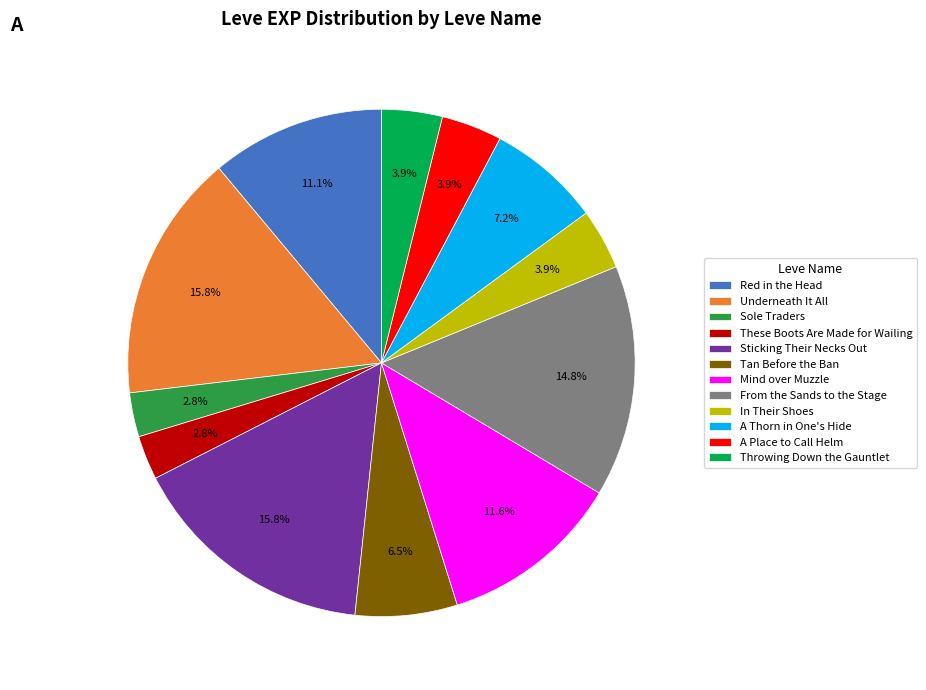

Count the number of slices in the pie.

12